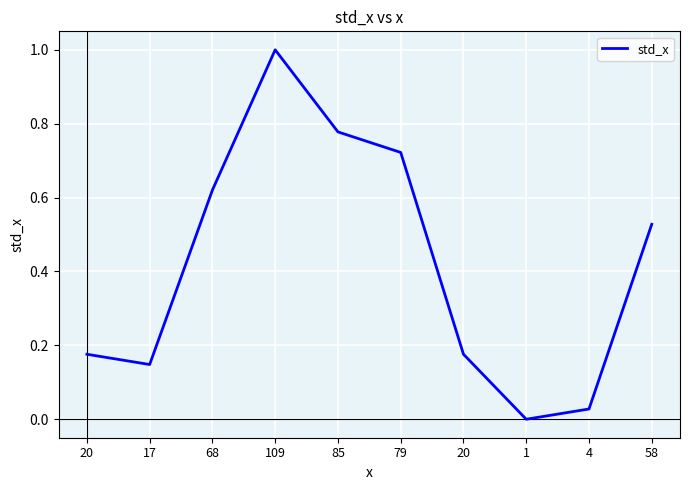

What is the difference between the values at 4 and 109?

1.0